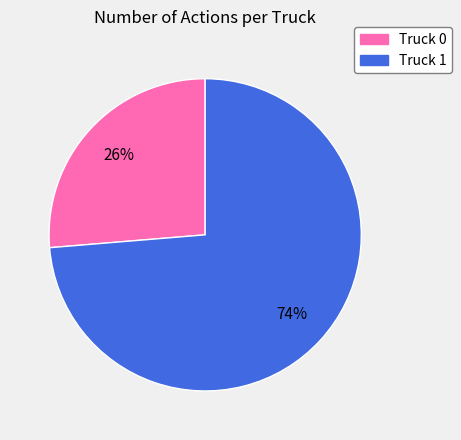

Which category has the smallest portion of the pie?

Truck 0